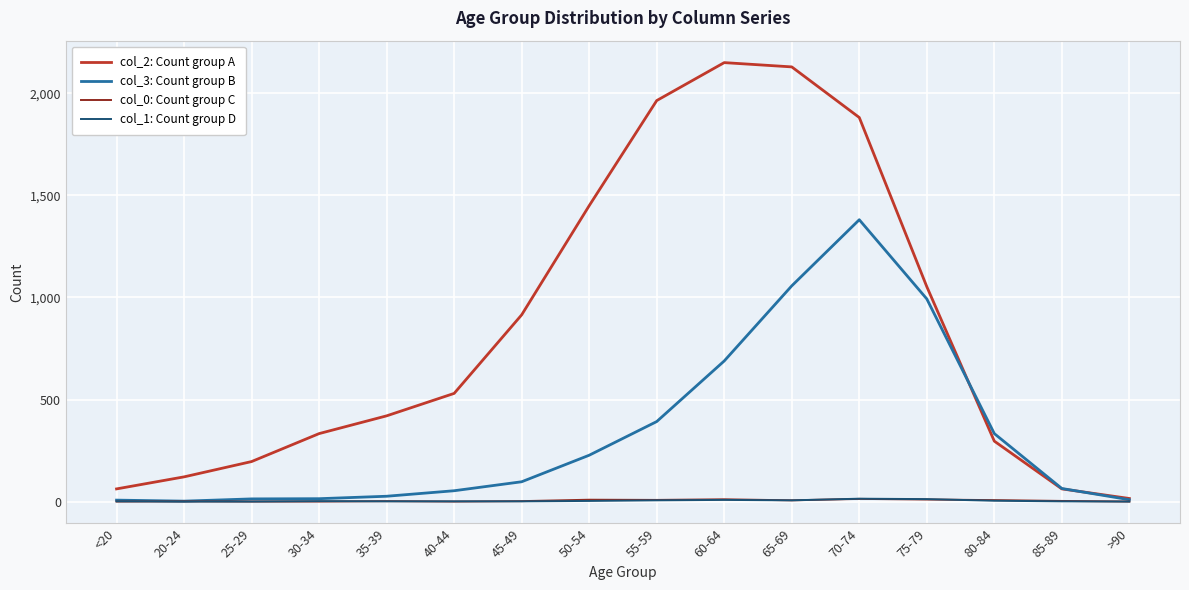

Read the col_3: Count group B value at <20, to the nearest 10.

10